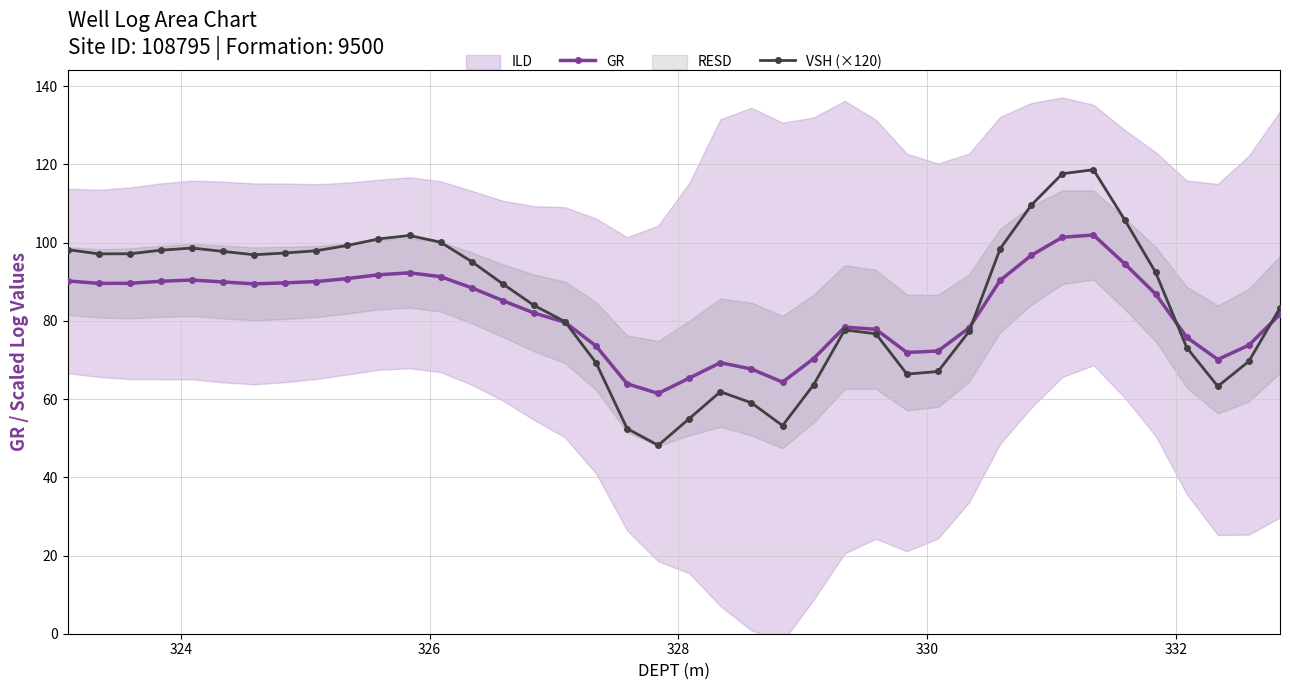

List the series in order of their overall mean, lowest first.

GR, VSH (×120)